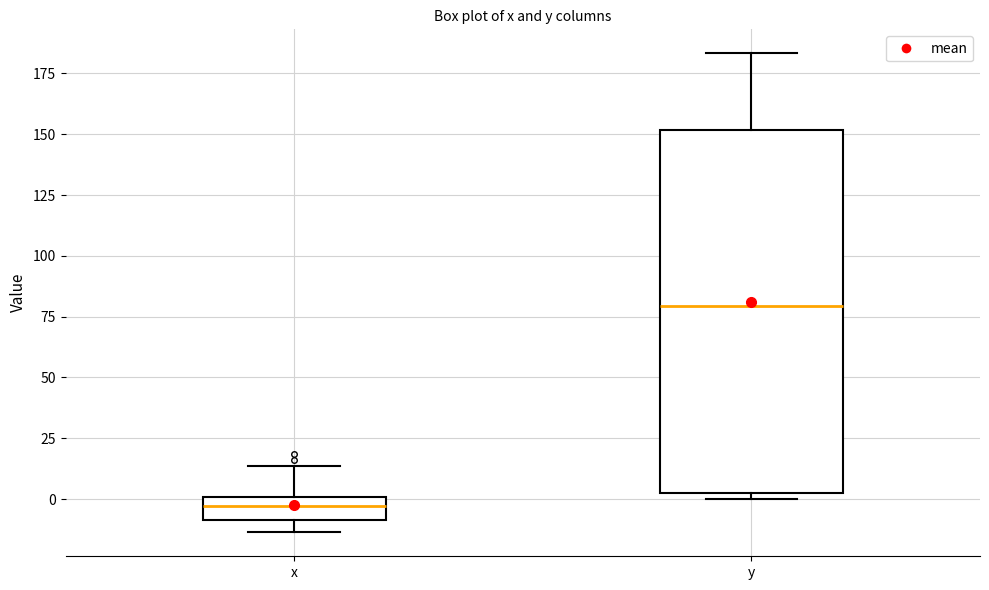

Reading left to right, read every box against the y-axis: the position of its median line, the range the box covers, and the ends of its whiskers. The values are not printed on the chart, so give them approximately, as read against the axis.

x: median -5, box -10 to 0, whiskers -15 to 15
y: median 80, box 5 to 150, whiskers 0 to 185